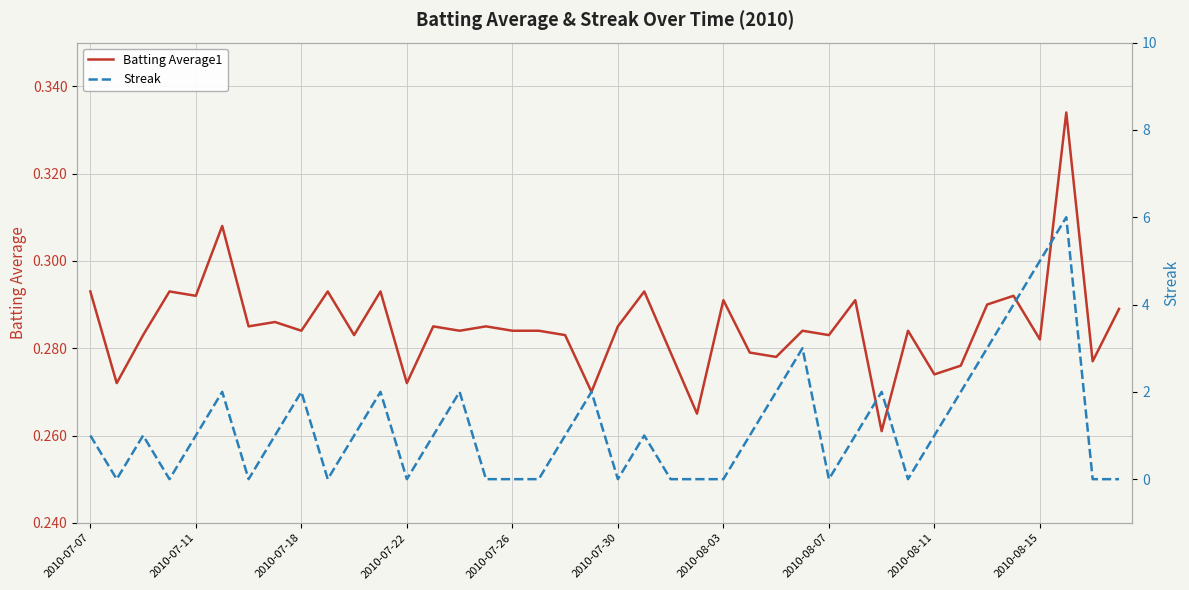

How many data points in Streak are less than 1?

16